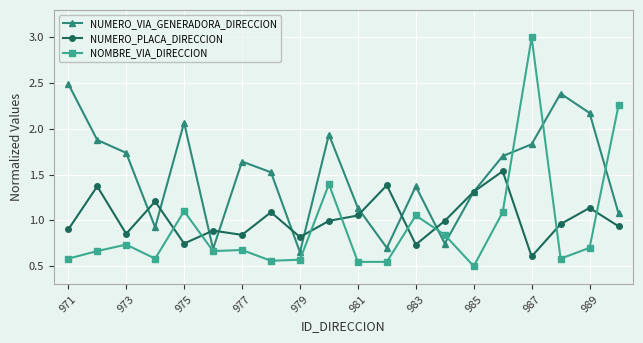

What are all the series names shown in the legend?

NUMERO_VIA_GENERADORA_DIRECCION, NUMERO_PLACA_DIRECCION, NOMBRE_VIA_DIRECCION